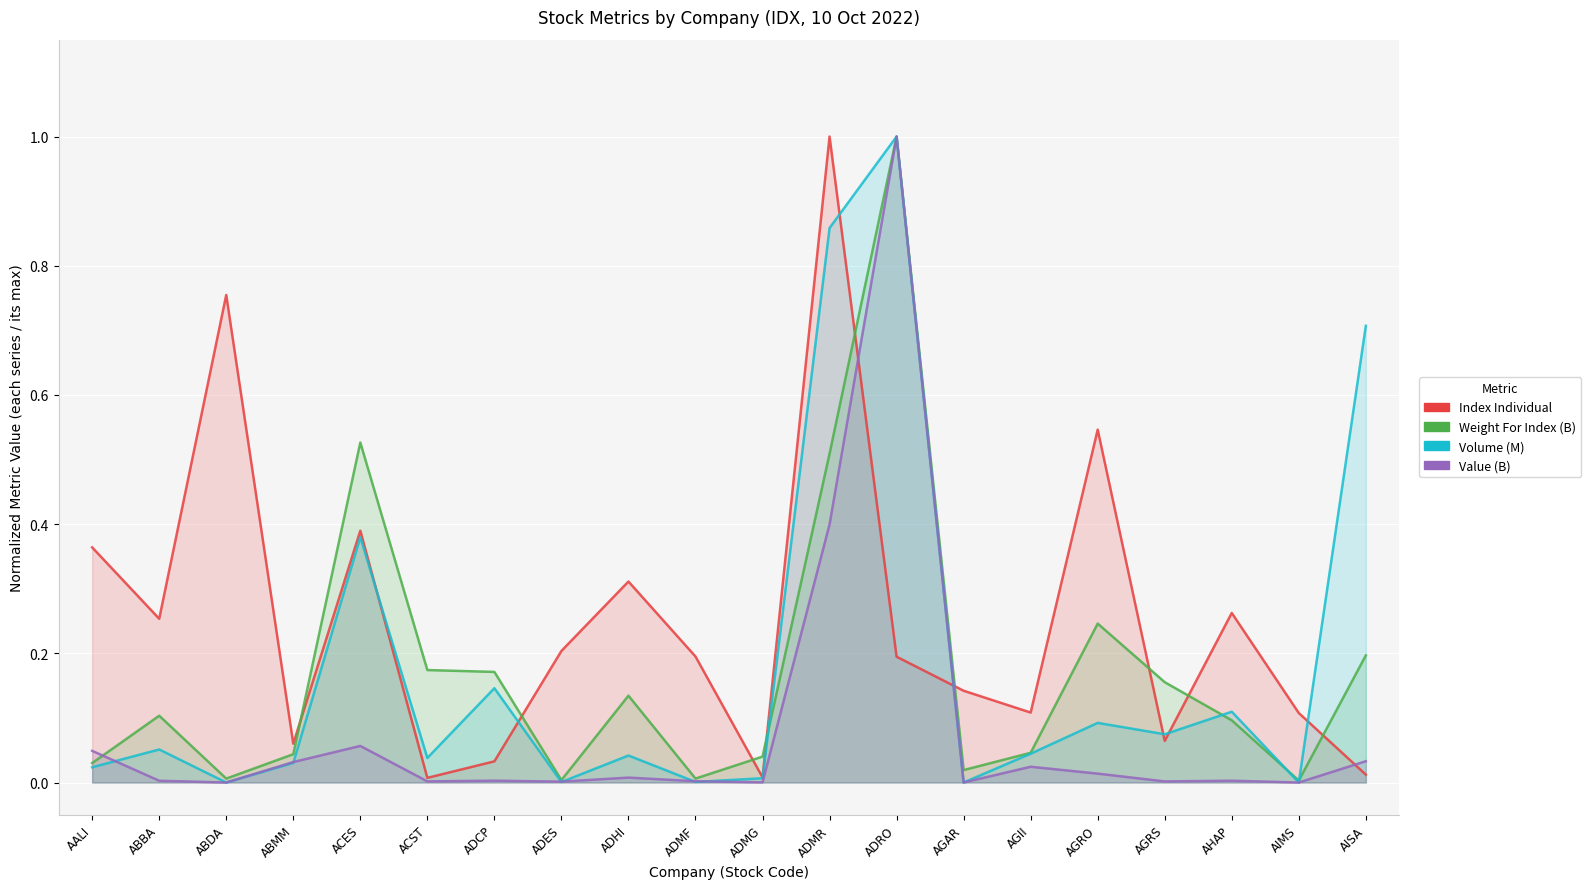

How many data points in Volume (M) are above 0?

19